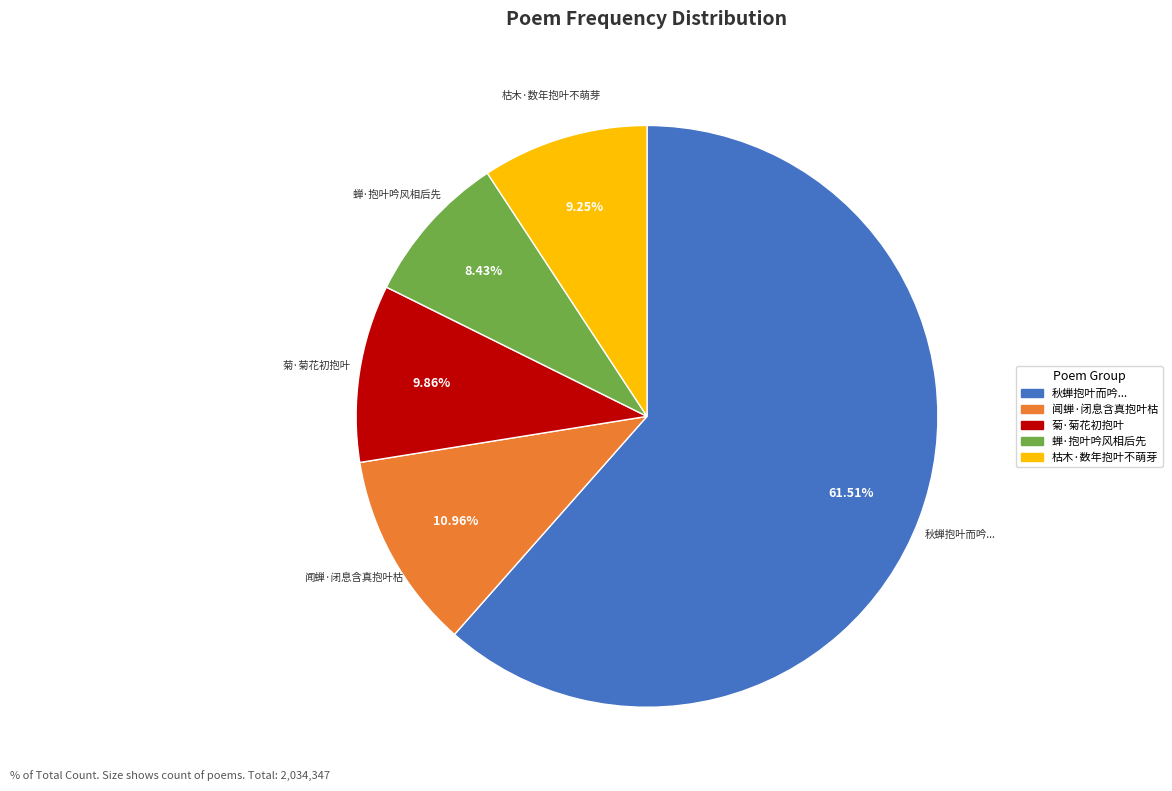

Does any single category account for the majority?

Yes